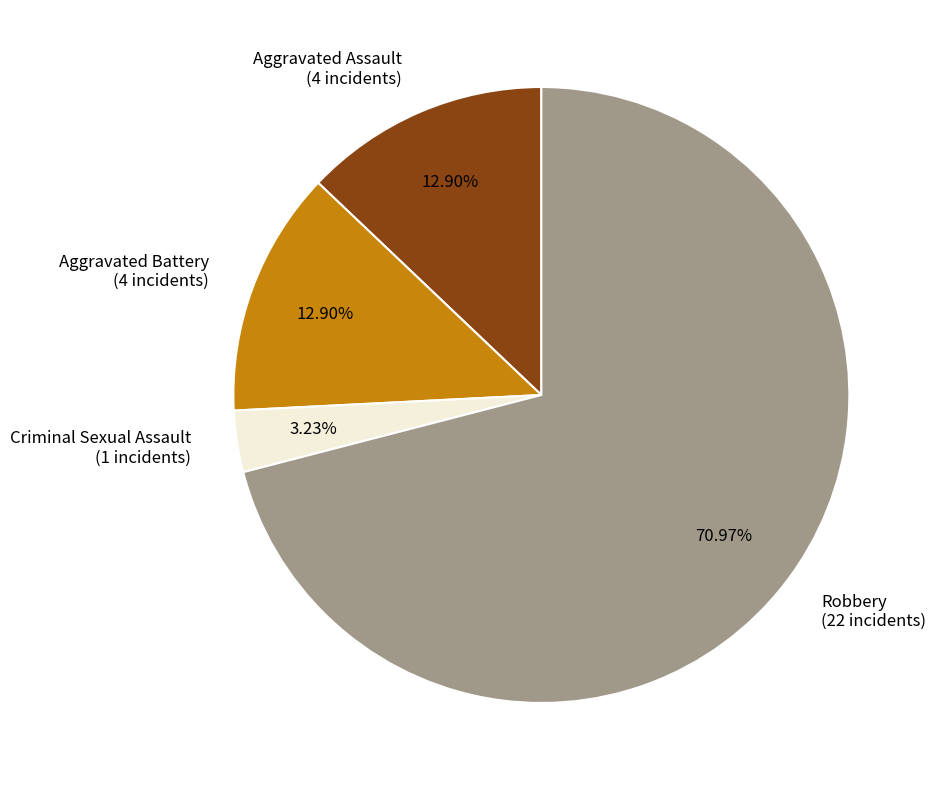

What is the ratio of the value at Robbery (22 incidents) to the value at Aggravated Battery (4 incidents)?

5.5